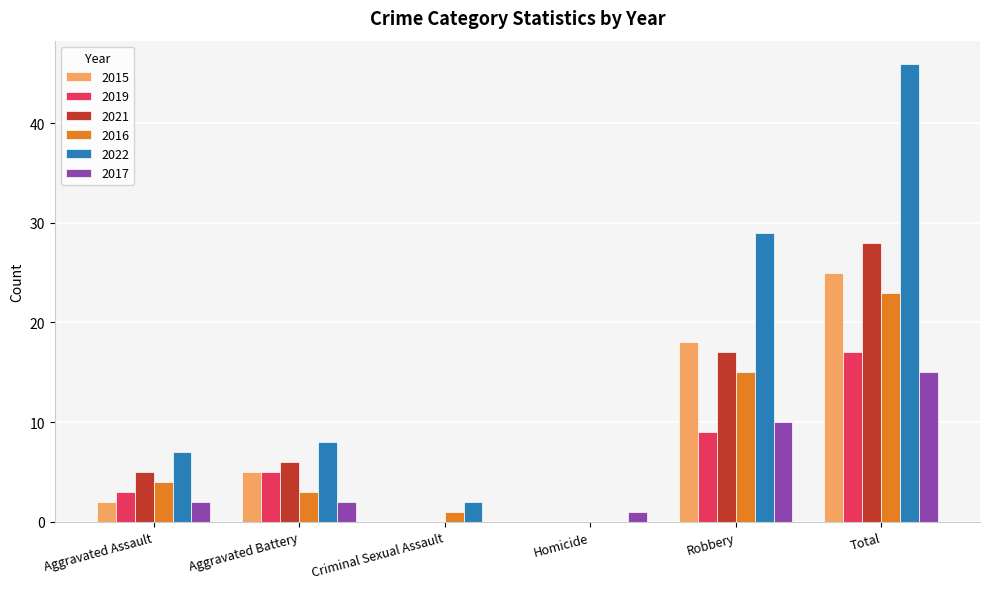

What is the sum of the 2015 values at Total and Robbery?

43